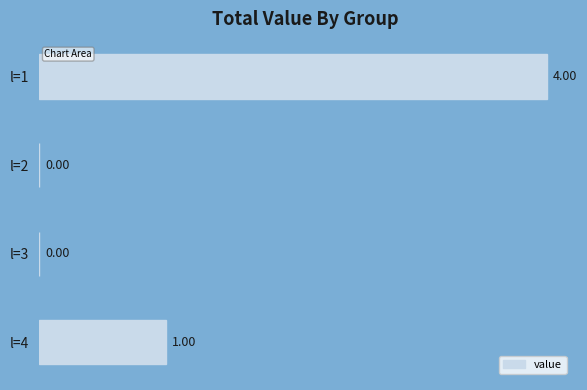

What is the sum of the values at l=2 and l=1?

4